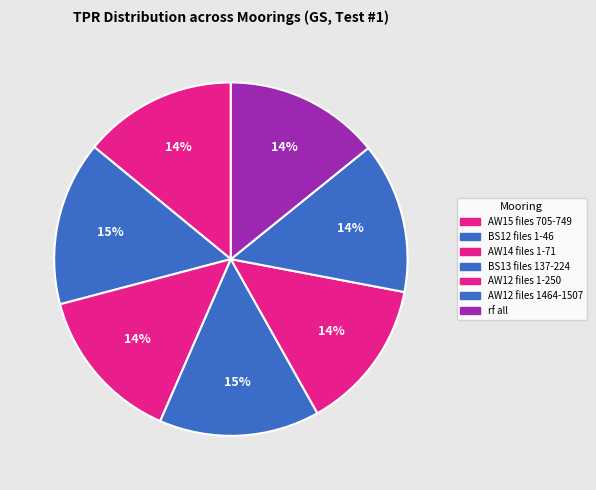

How many segments does this pie chart have?

7